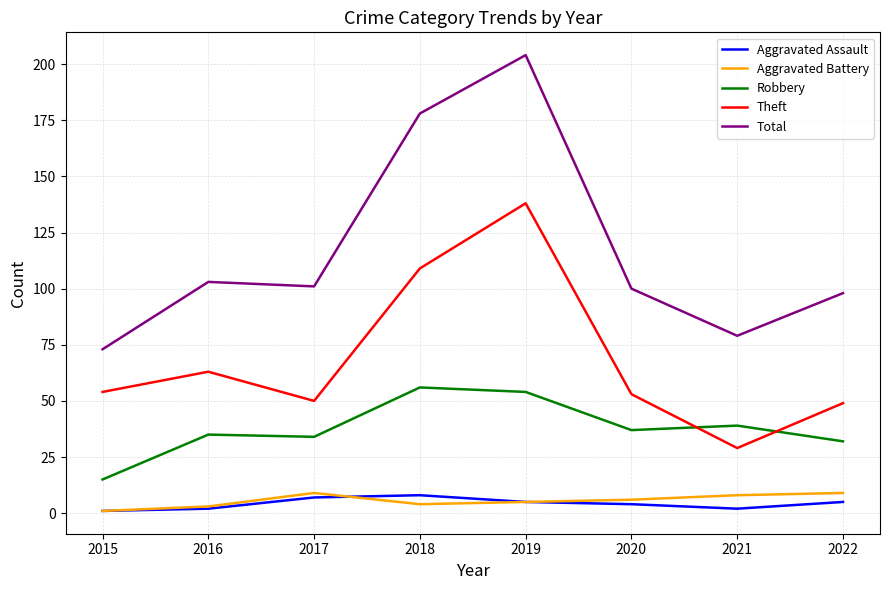

True or false: Robbery and Total intersect in this chart.

False